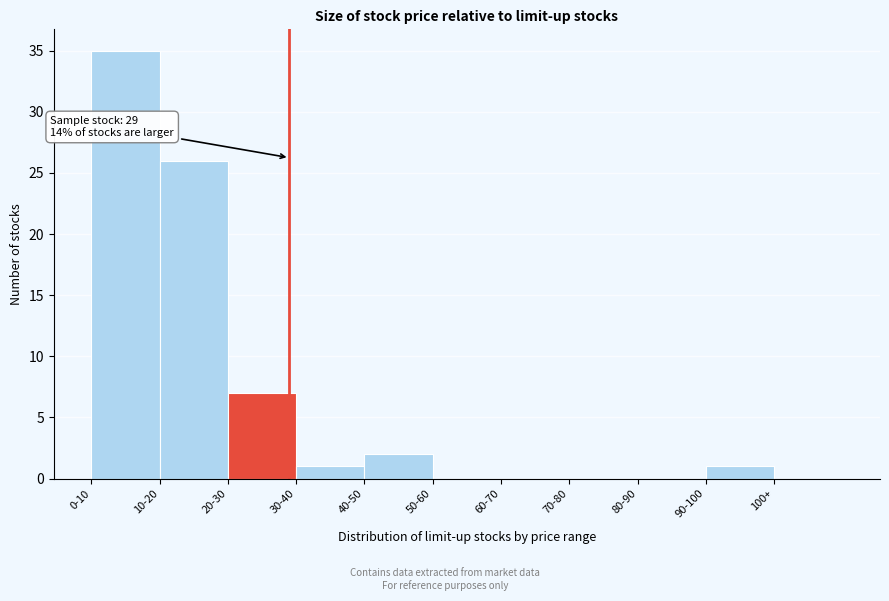

Reading left to right, transcribe all the data shown in this chart.

0-10=35	10-20=26	20-30=7	30-40=1	40-50=2	50-60=0	60-70=0	70-80=0	80-90=0	90-100=1	100+=0